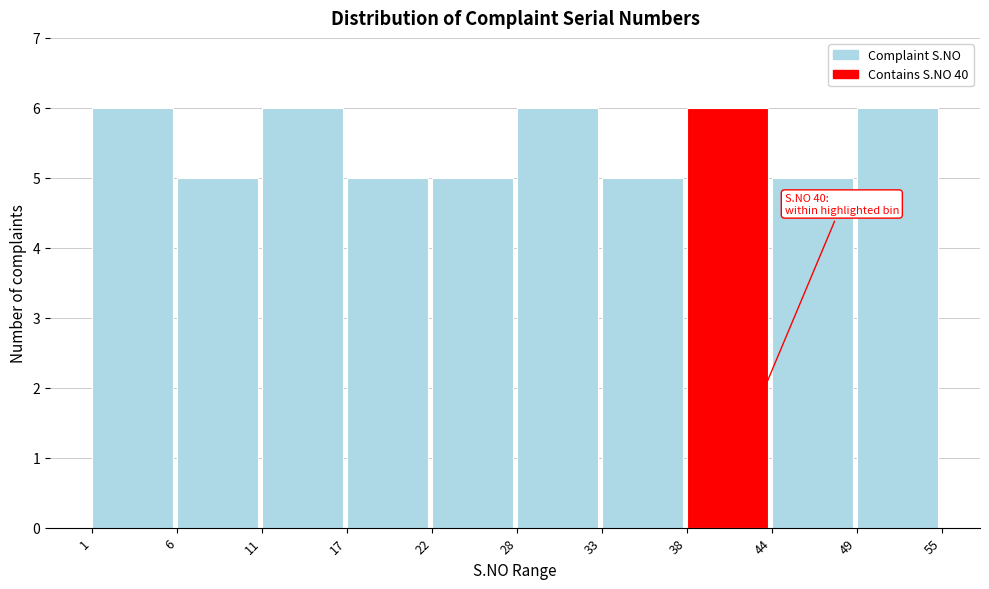

Reading left to right, what are all the values shown in this chart?

1=6	6=5	11=6	17=5	22=5	28=6	33=5	38=6	44=5	49=6